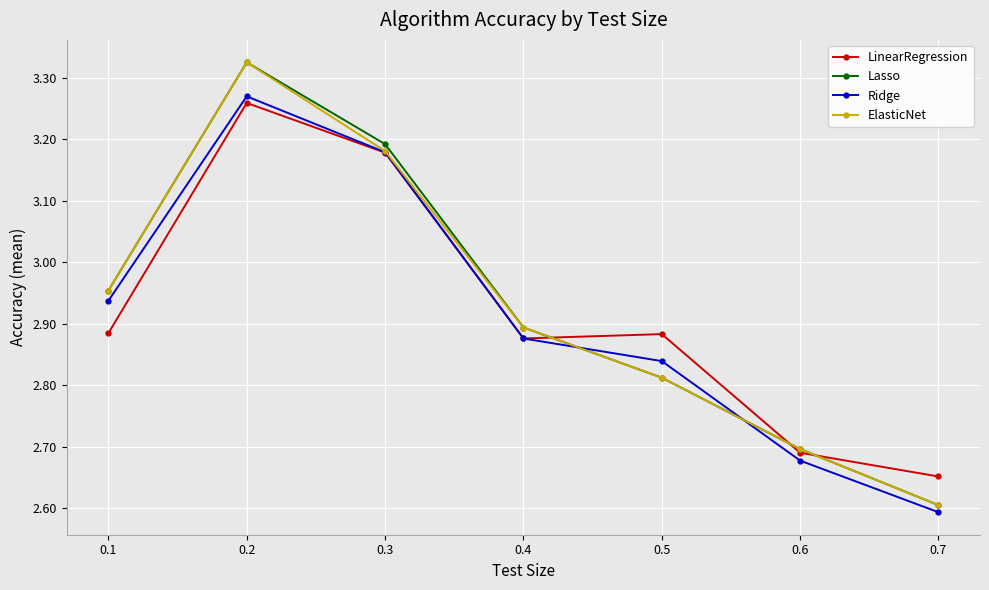

Rank the categories by ElasticNet value from lowest to highest.

0.7, 0.6, 0.5, 0.4, 0.1, 0.3, 0.2